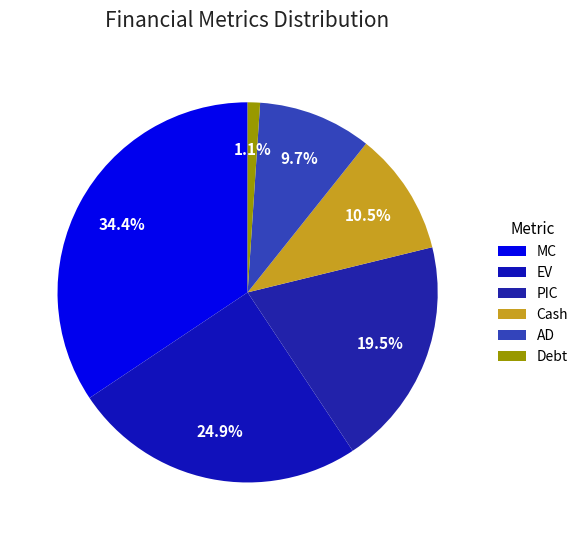

What is the smallest slice in the pie chart?

Debt